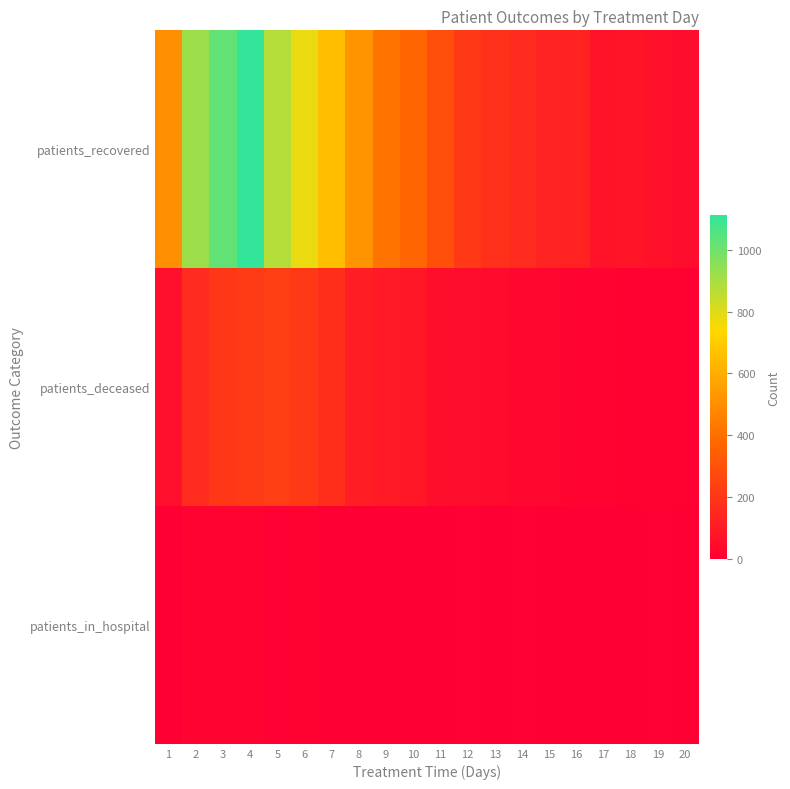

Reading left to right, extract all data points from this chart.

patients_recovered: 1=503	2=919	3=1024	4=1111	5=877	6=779	7=654	8=520	9=416	10=370	11=288	12=209	13=180	14=158	15=130	16=124	17=71	18=78	19=66	20=50
patients_deceased: 1=57	2=160	3=200	4=218	5=228	6=209	7=171	8=111	9=98	10=81	11=56	12=48	13=42	14=29	15=24	16=19	17=17	18=13	19=12	20=12
patients_in_hospital: 1=4	2=14	3=16	4=17	5=8	6=11	7=4	8=2	9=3	10=3	11=2	12=5	13=3	14=6	15=0	16=2	17=1	18=2	19=6	20=2